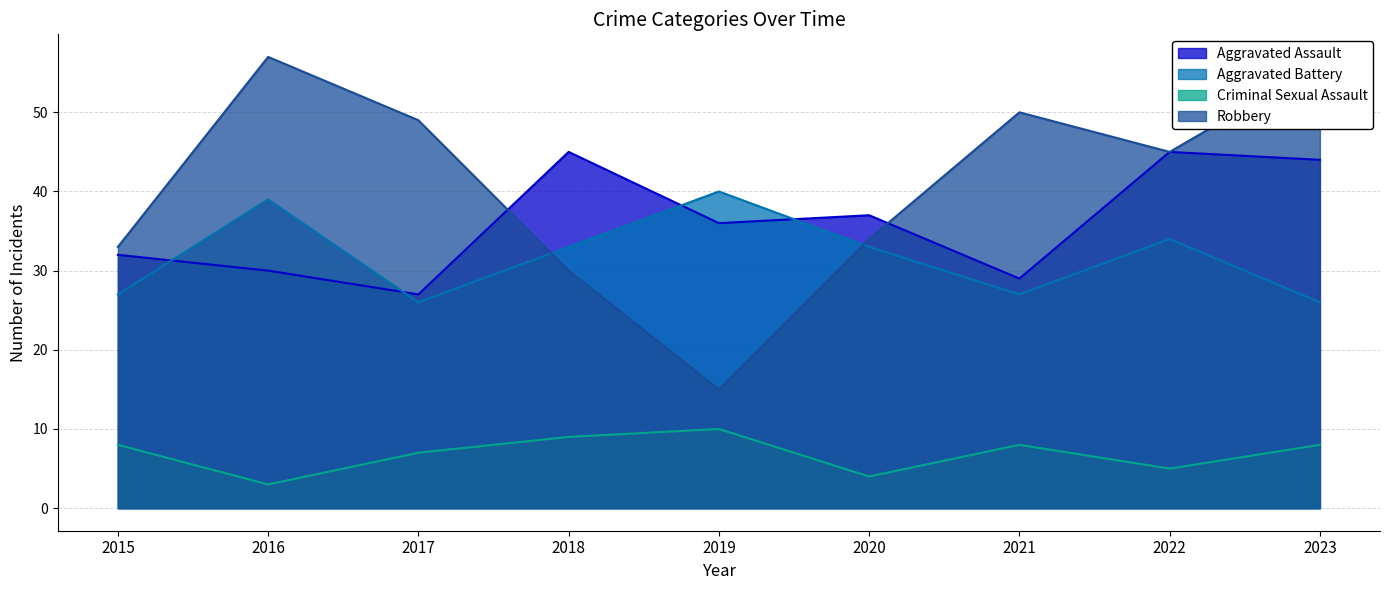

The Robbery series shows 30 at 2018. True or false?

True